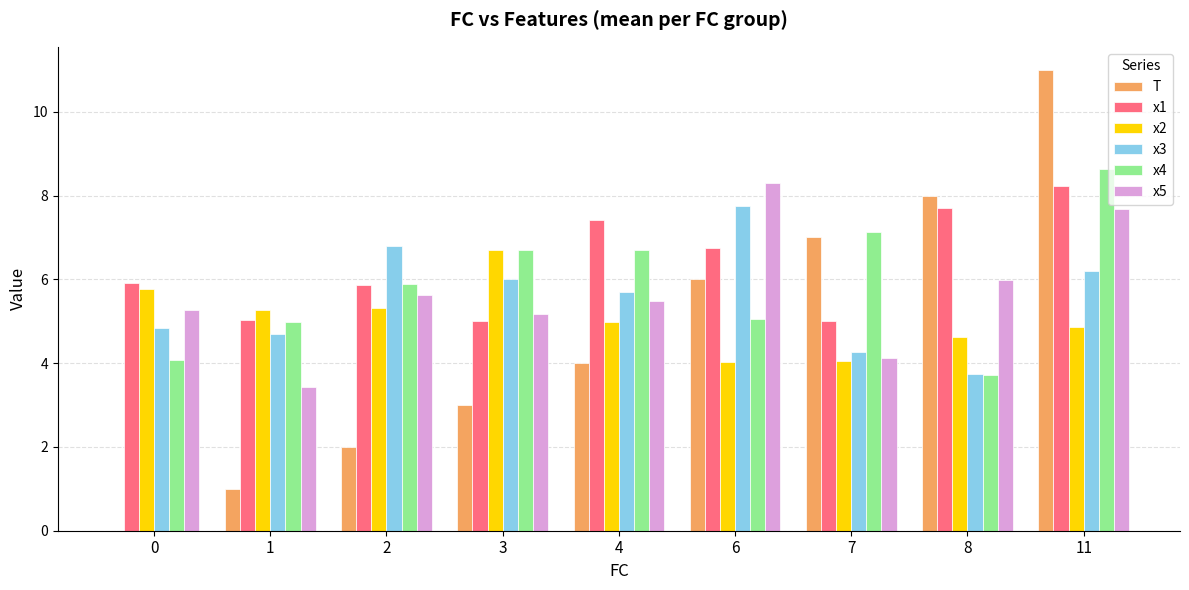

Which series changed the most between 1 and 6?

T